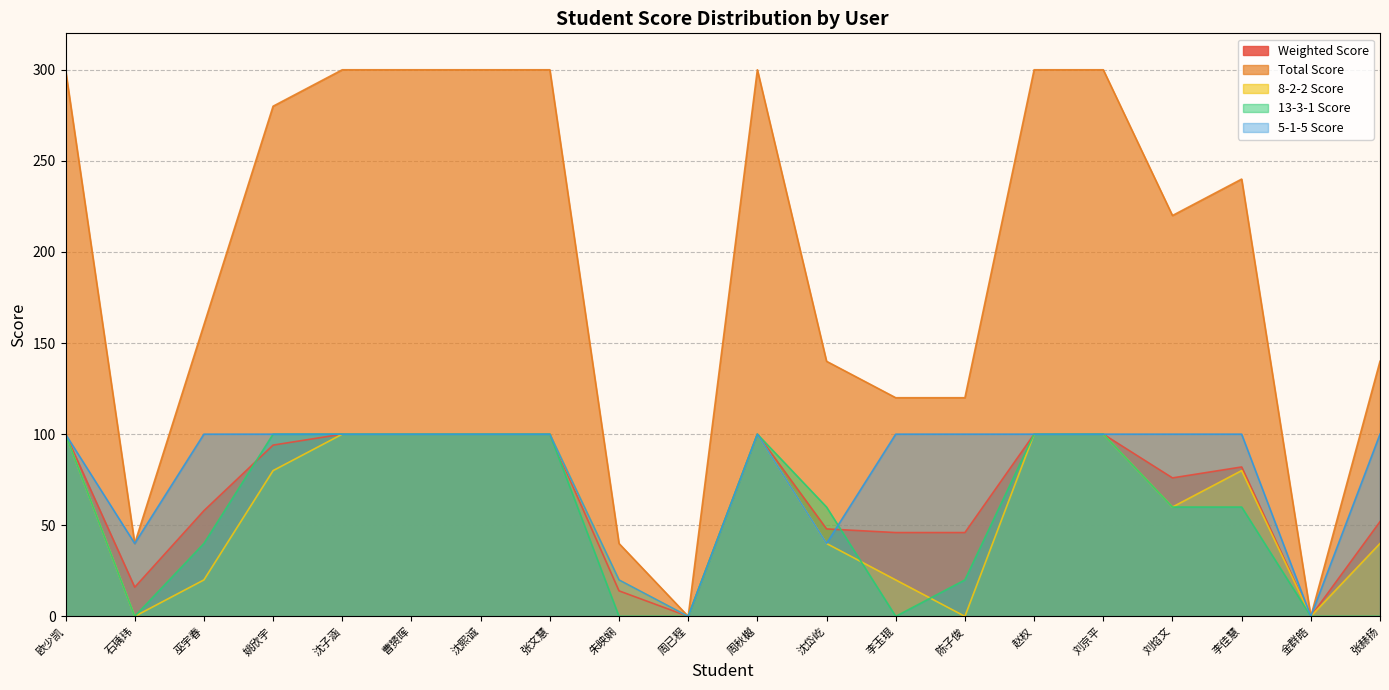

True or false: 8-2-2 Score has a value of -34 at 陈子俊.

False